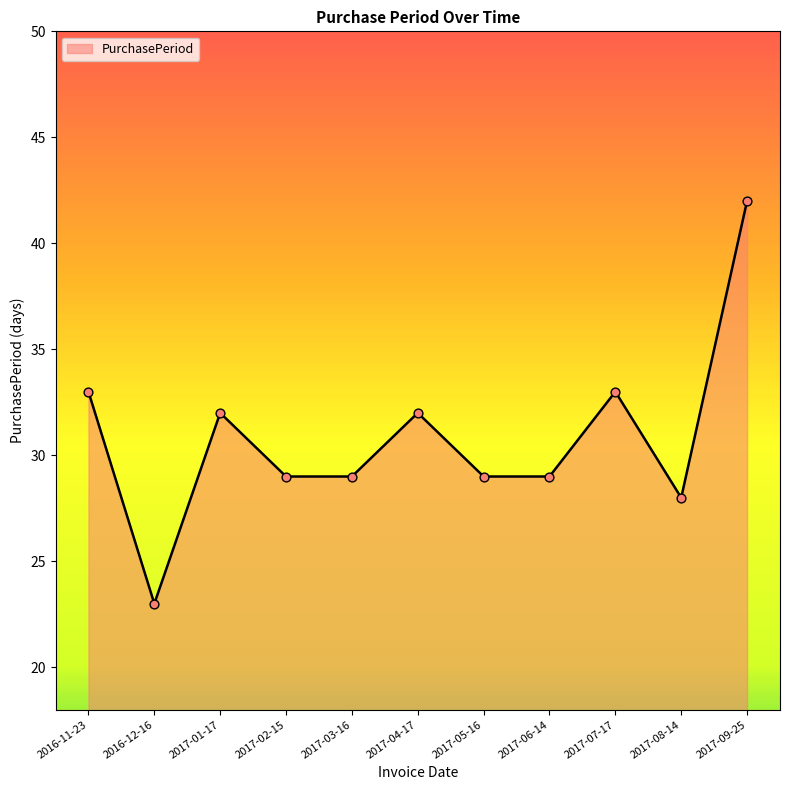

Which has a higher value, 2017-05-16 or 2017-04-17?

2017-04-17